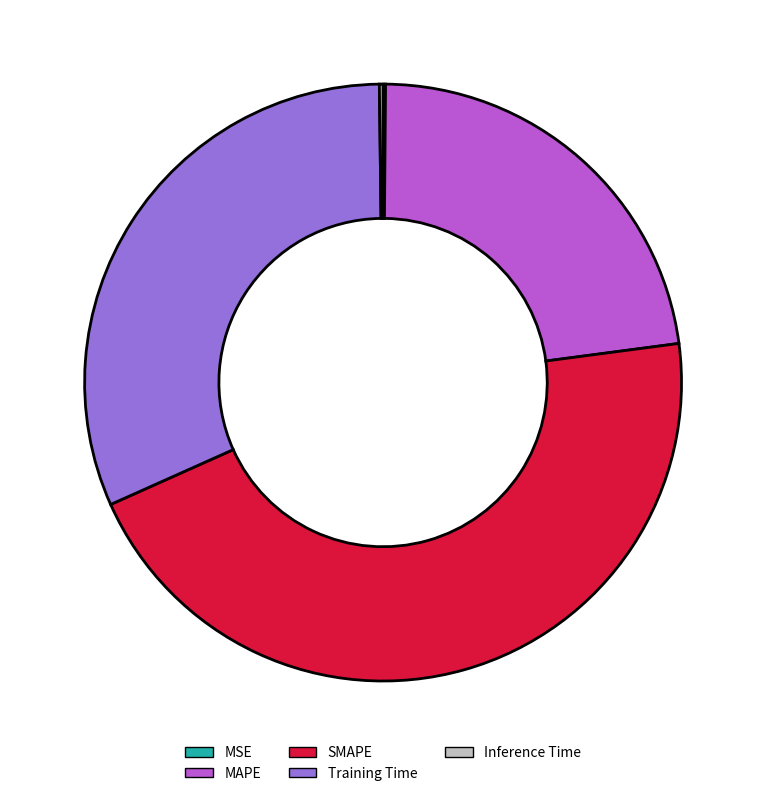

Does SMAPE account for over 50% of the chart?

No